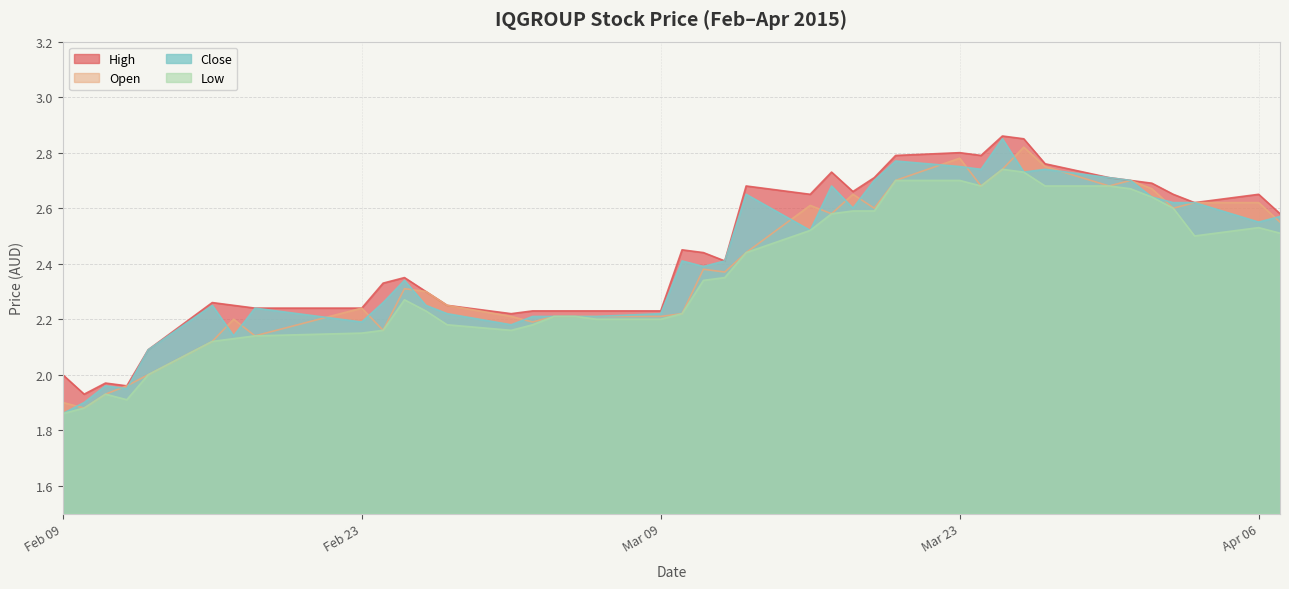

How many lines are shown in the chart?

4